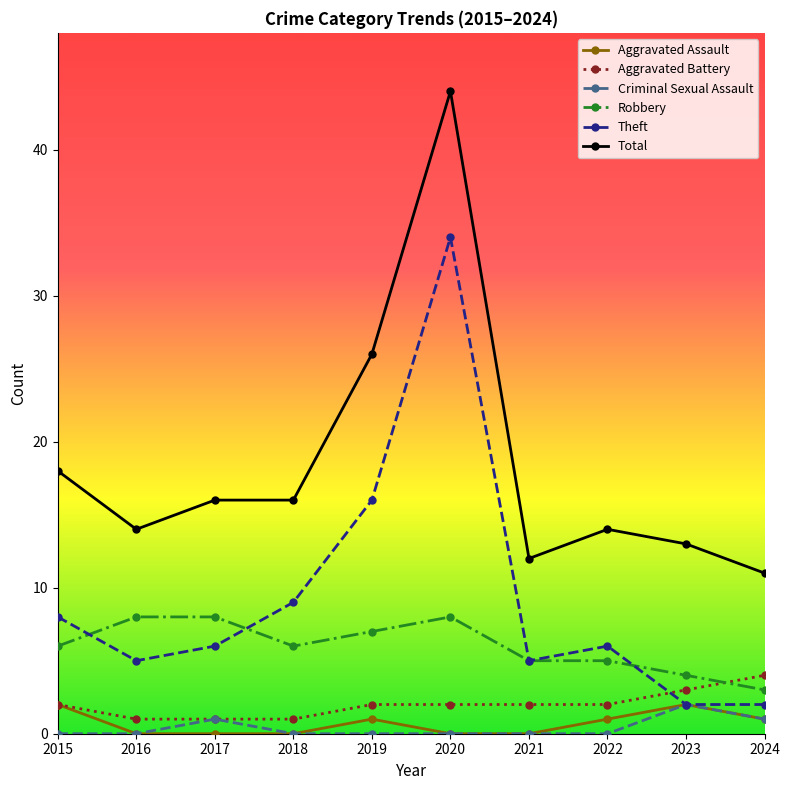

How many lines are shown in the chart?

6